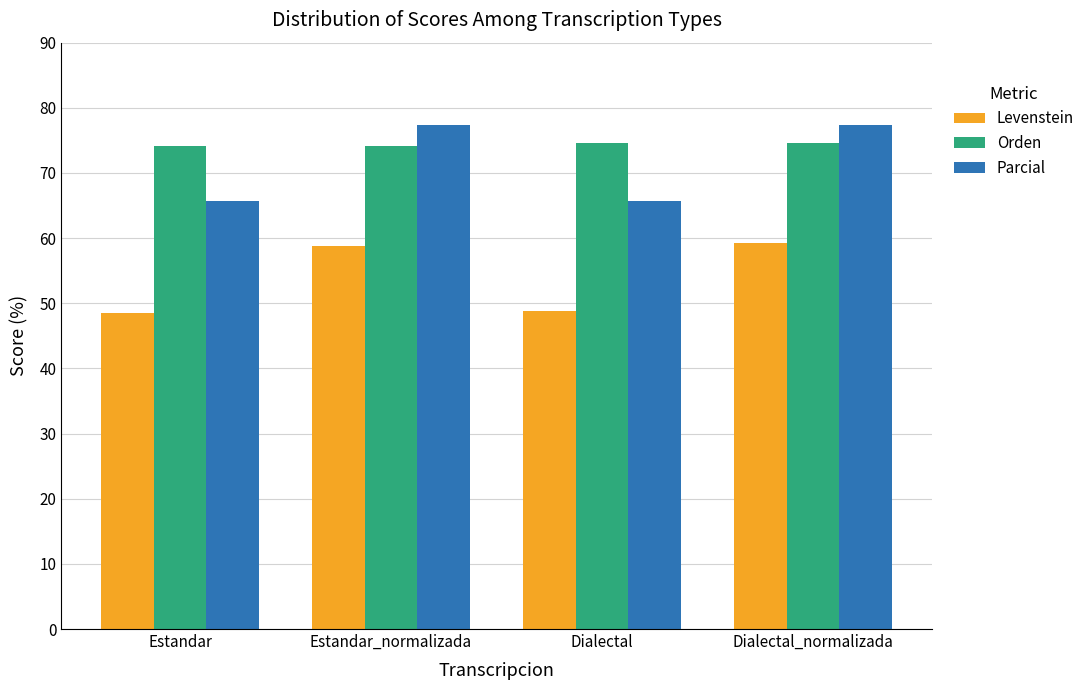

True or false: Parcial has a value of 111.2 at Dialectal.

False